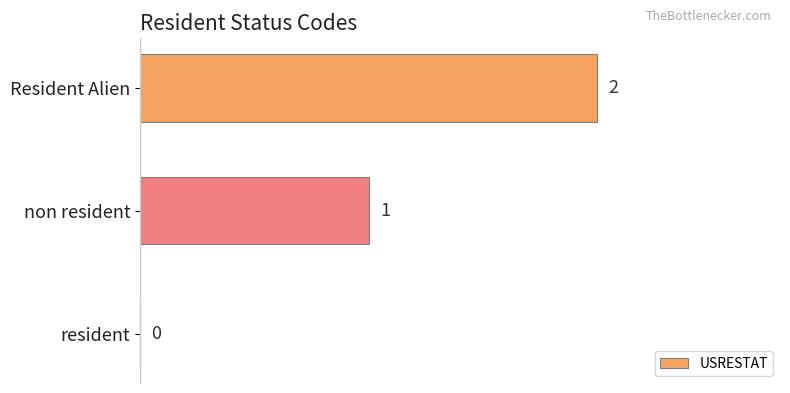

What is the sum of all values?

3